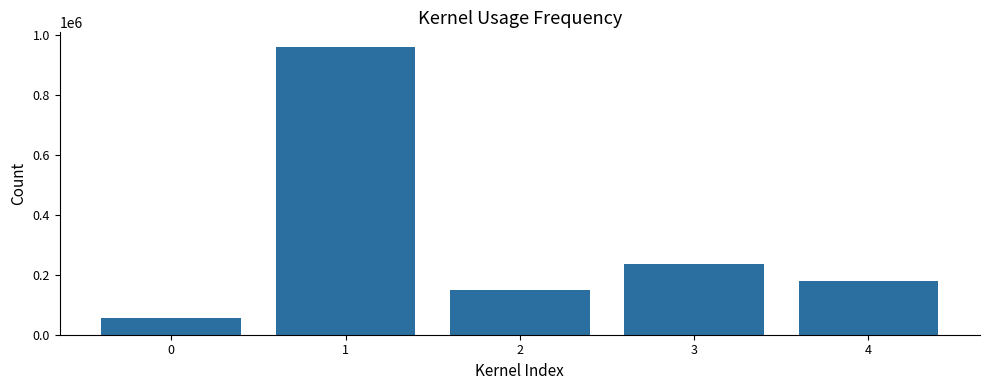

True or false: the data shows 150896 at 2.

True